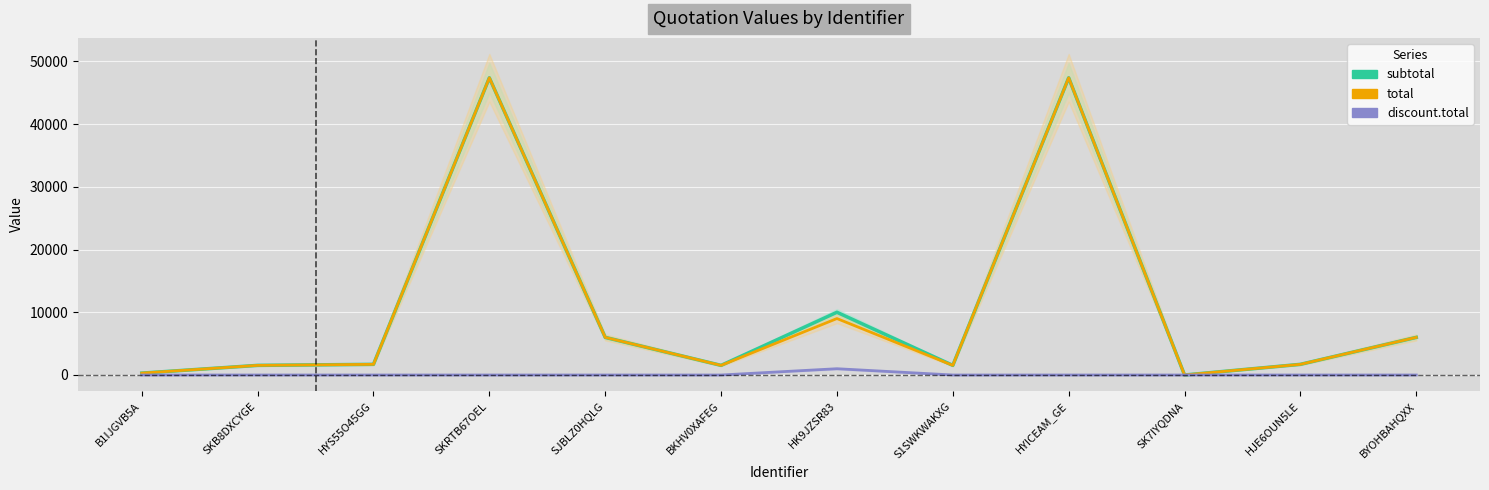

True or false: total has more than 2 points higher than both neighbors.

True